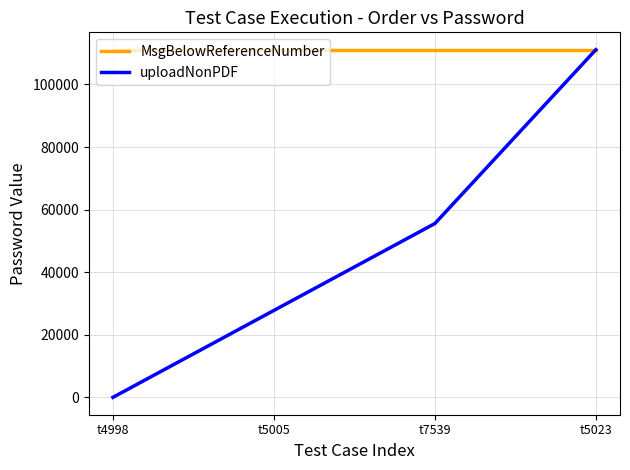

Which label corresponds to the smallest value in the chart?

t4998